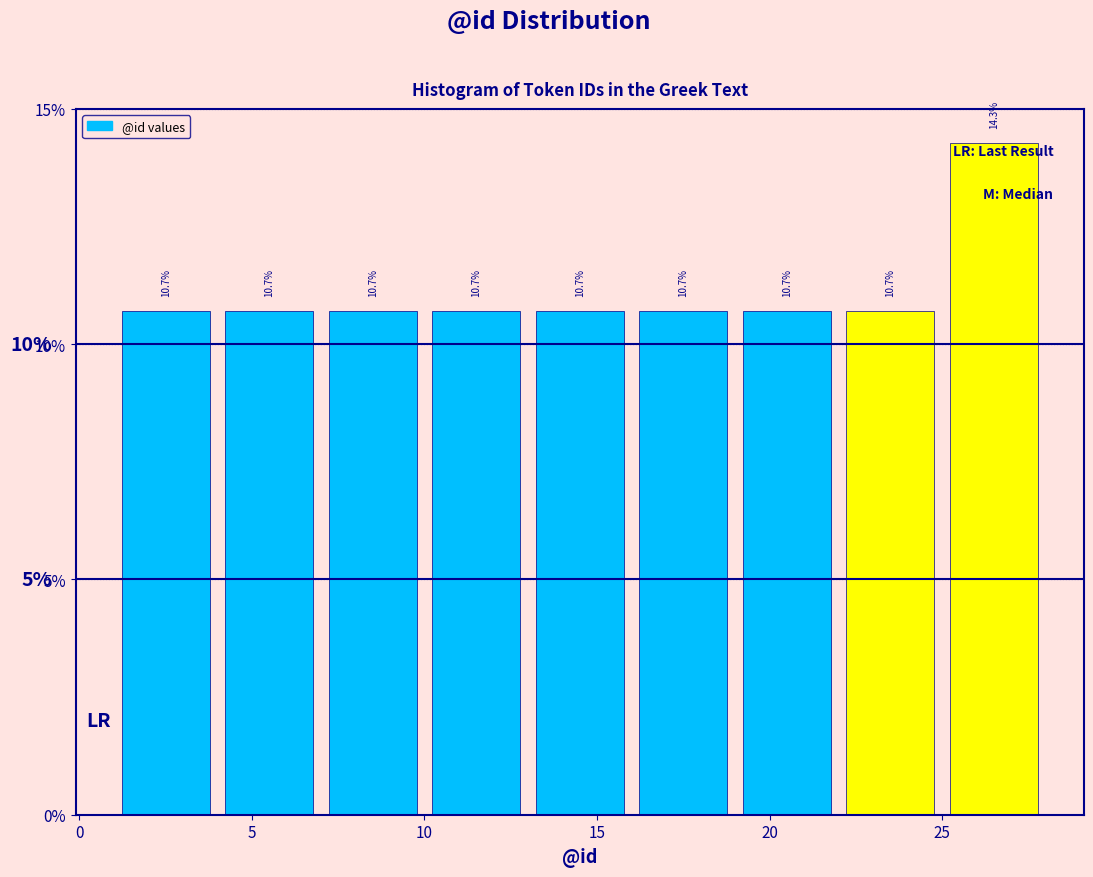

Reading left to right, list every bar in this chart as the range it spans on the x-axis followed by its height.

1 to 4: 10.7
4 to 7: 10.7
7 to 10: 10.7
10 to 13: 10.7
13 to 16: 10.7
16 to 19: 10.7
19 to 22: 10.7
22 to 25: 10.7
25 to 28: 14.3